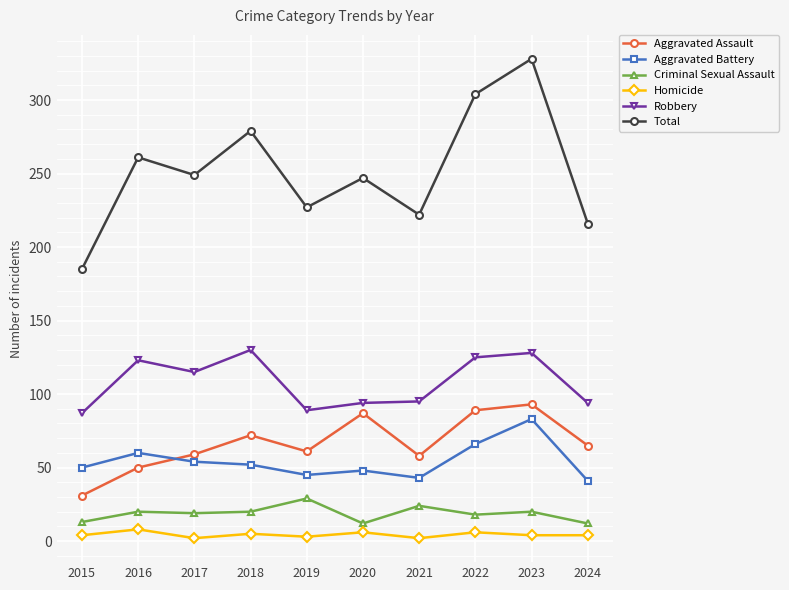

What is the difference between the maximum and second lowest values in the Aggravated Assault series?

43